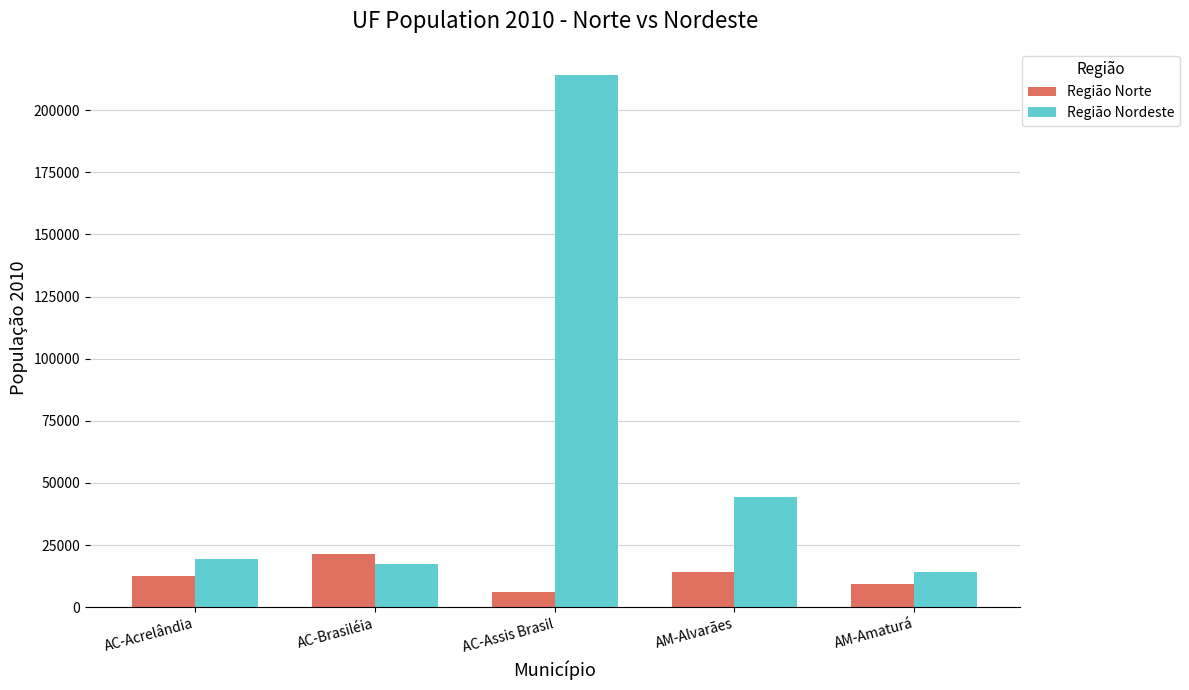

At which label is Região Nordeste closest to 114118?

AM-Alvarães